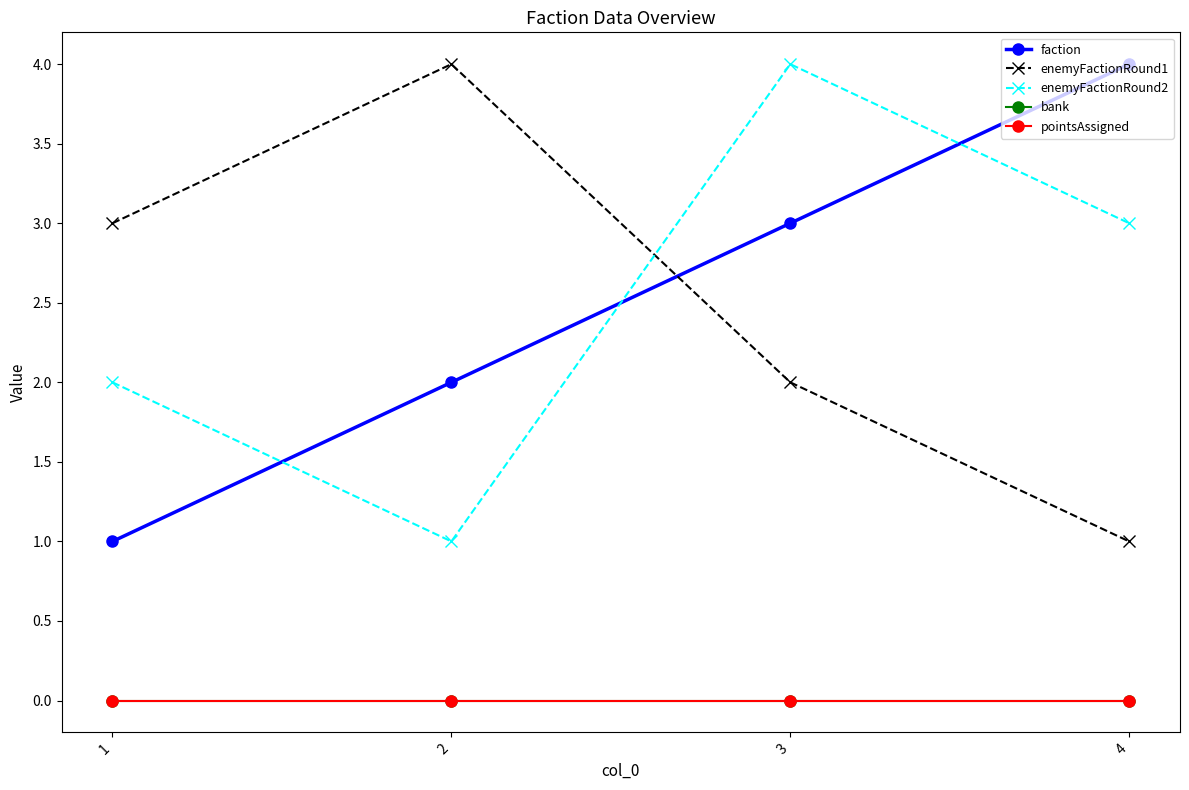

What is the total value across all series at 2?

7